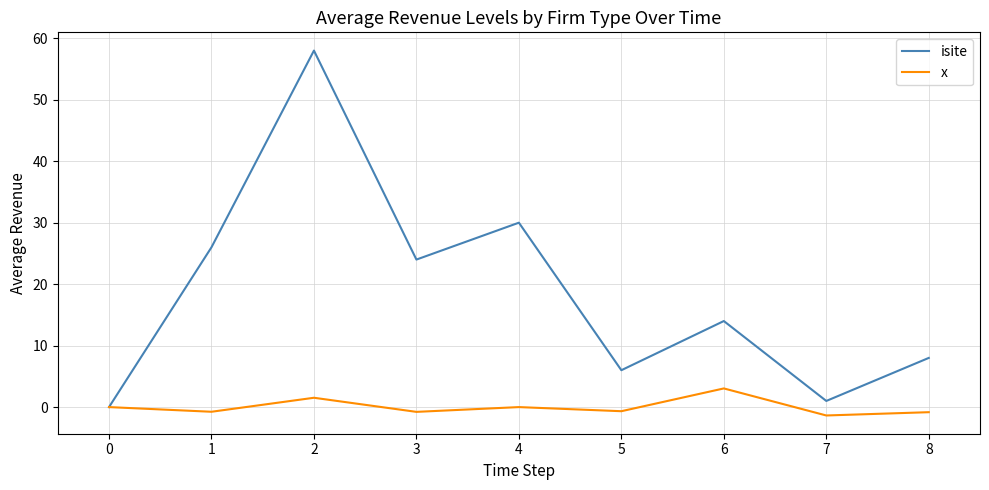

List the series in order of their overall mean, lowest first.

x, isite